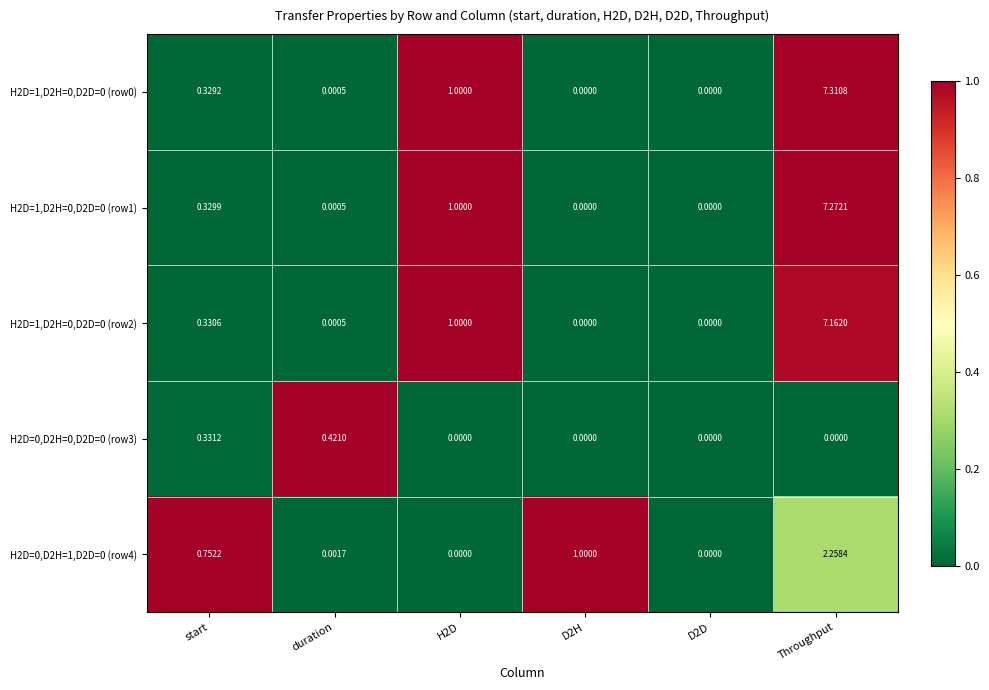

Which category has the highest value in the H2D=1,D2H=0,D2D=0 (row2) series?

Throughput